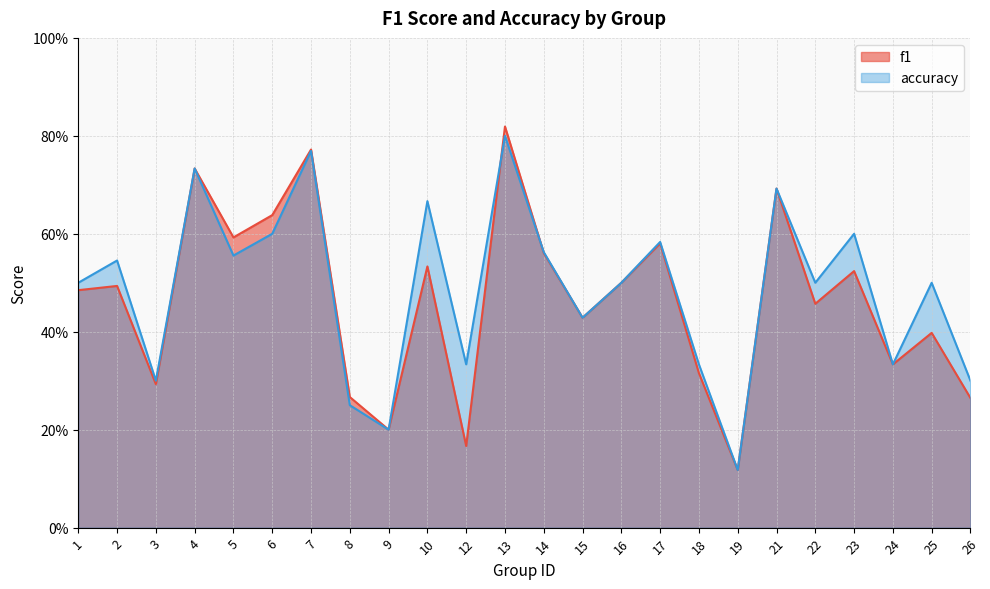

How many data points does each series have?

24